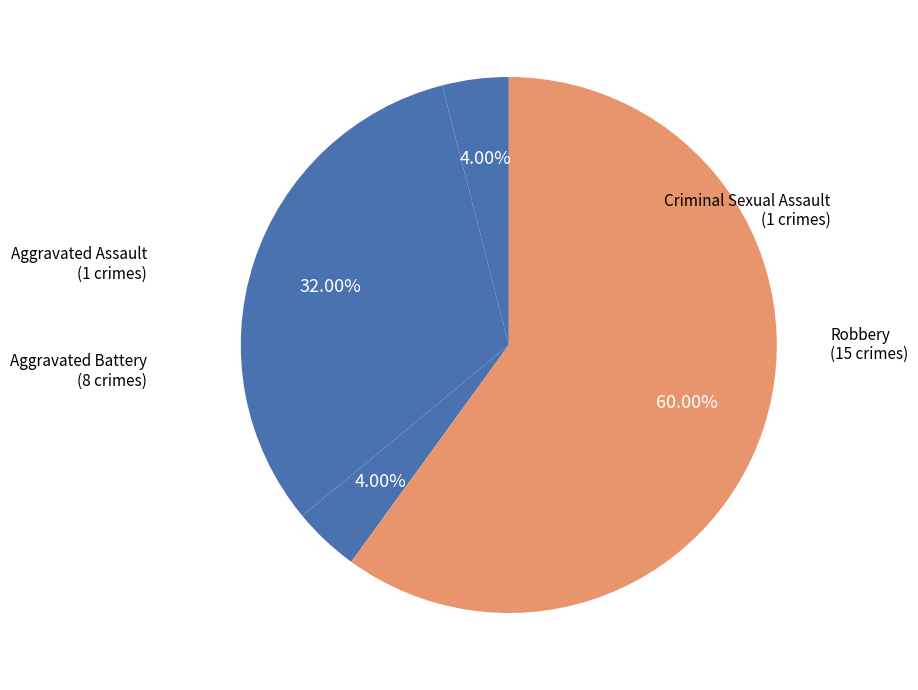

To the nearest percent, what is the average slice percentage?

25%